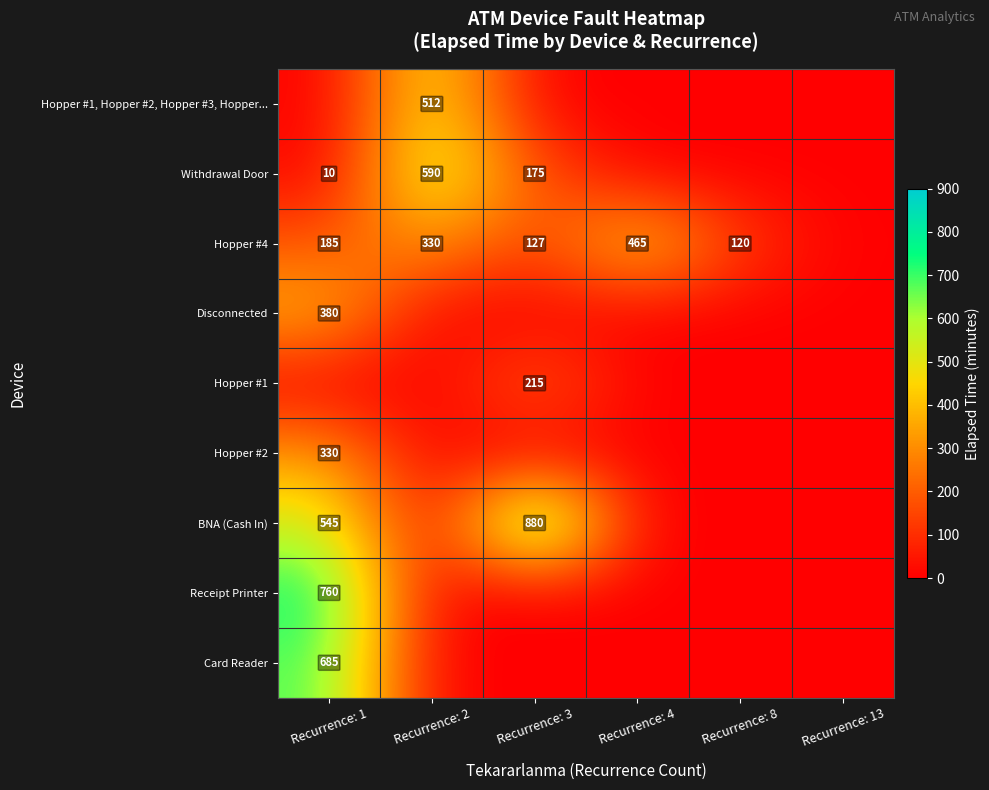

What is the difference between the highest and lowest values at Recurrence: 1?

760